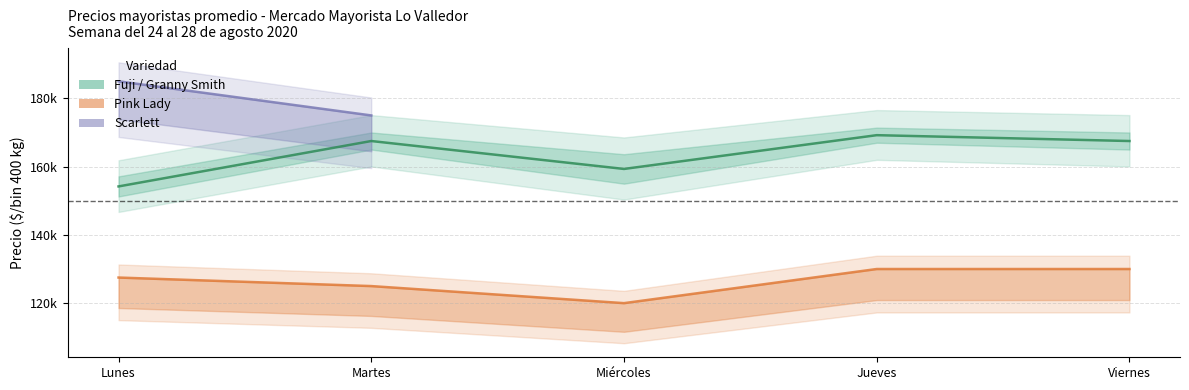

Count the number of data series in this chart.

3